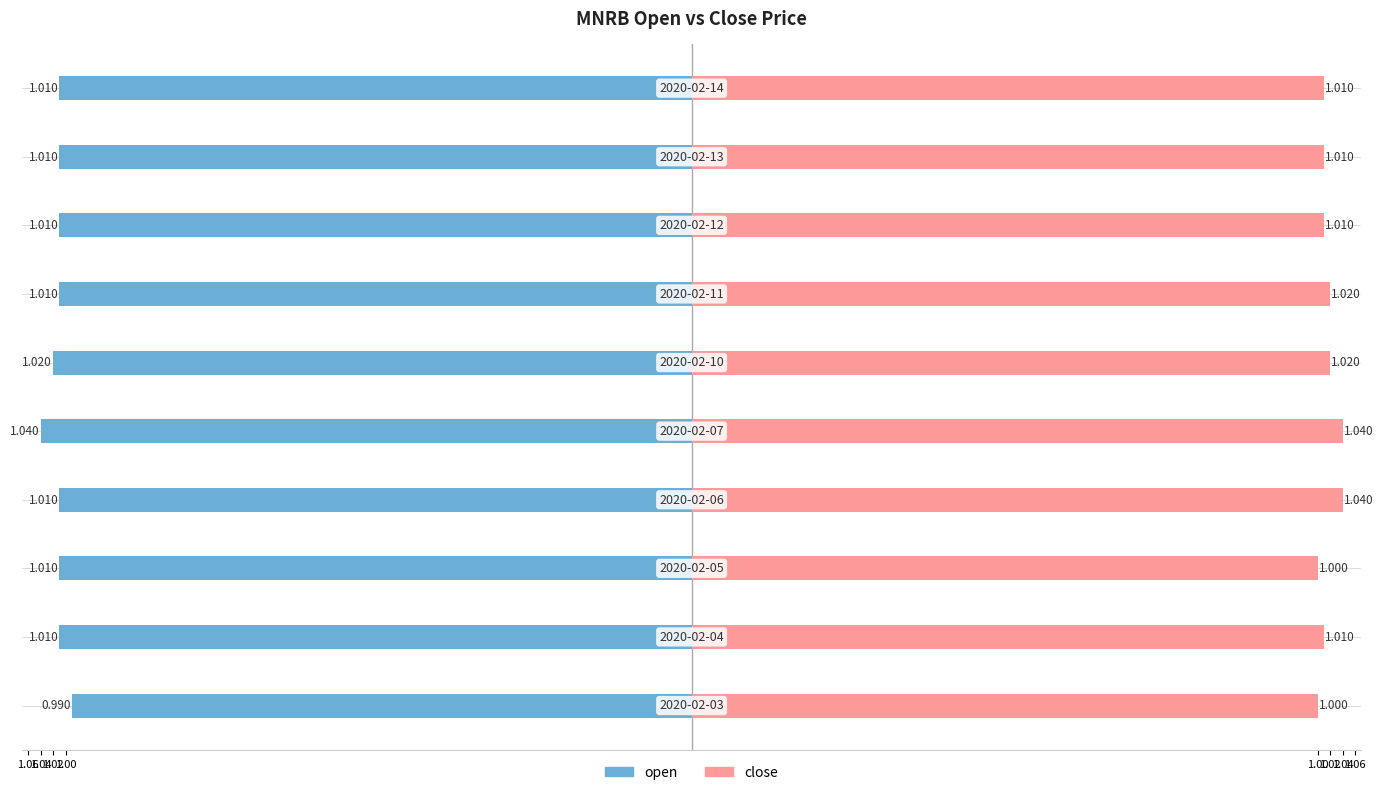

Which series has the largest total across all categories?

close